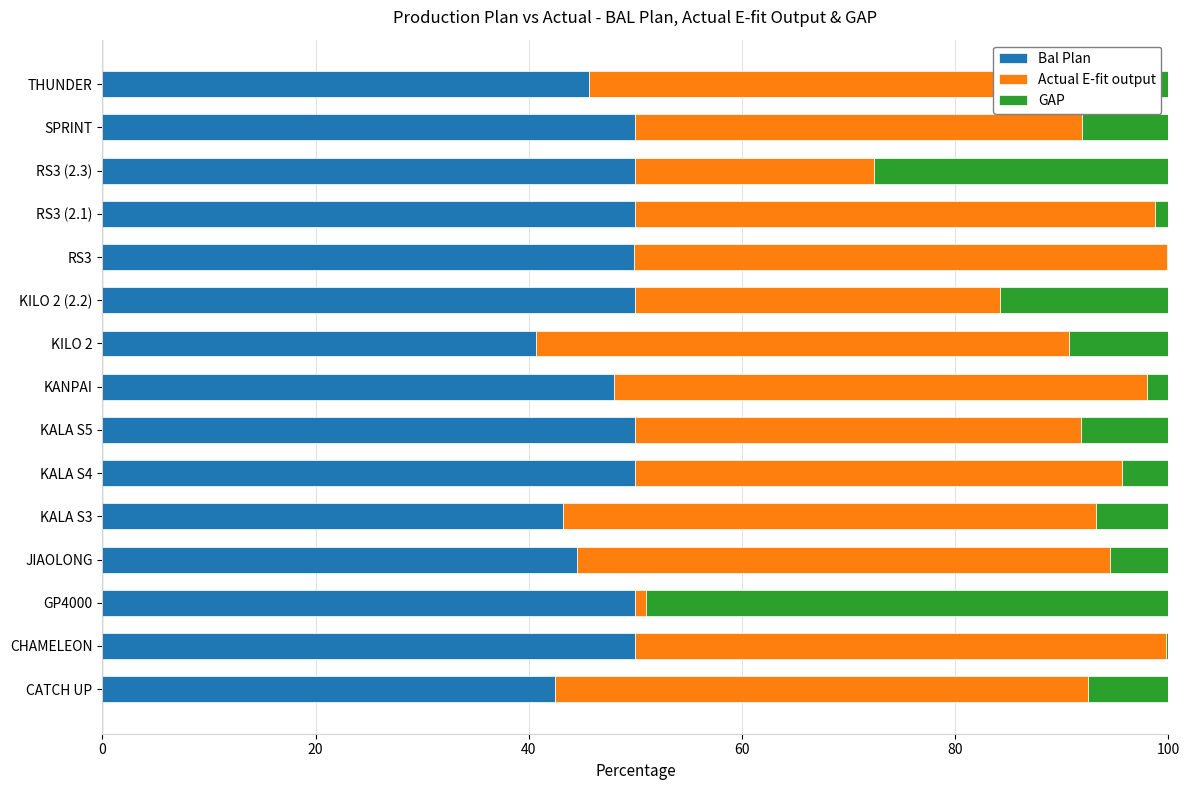

What is the smallest value displayed?

0.1